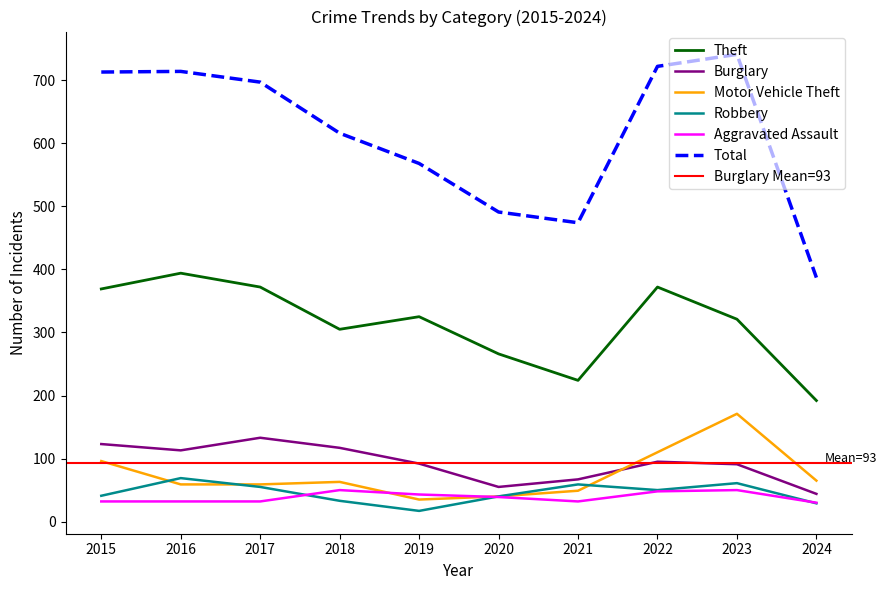

Reading right to left, list all the values displayed in this chart.

Theft: 2024=192	2023=321	2022=372	2021=224	2020=266	2019=325	2018=305	2017=372	2016=394	2015=369
Burglary: 2024=44	2023=91	2022=95	2021=67	2020=55	2019=92	2018=117	2017=133	2016=113	2015=123
Motor Vehicle Theft: 2024=65	2023=171	2022=110	2021=49	2020=40	2019=35	2018=63	2017=59	2016=59	2015=96
Robbery: 2024=29	2023=61	2022=50	2021=59	2020=40	2019=17	2018=33	2017=55	2016=69	2015=41
Aggravated Assault: 2024=30	2023=50	2022=48	2021=32	2020=39	2019=43	2018=50	2017=32	2016=32	2015=32
Total: 2024=387	2023=741	2022=722	2021=474	2020=491	2019=568	2018=616	2017=697	2016=714	2015=713